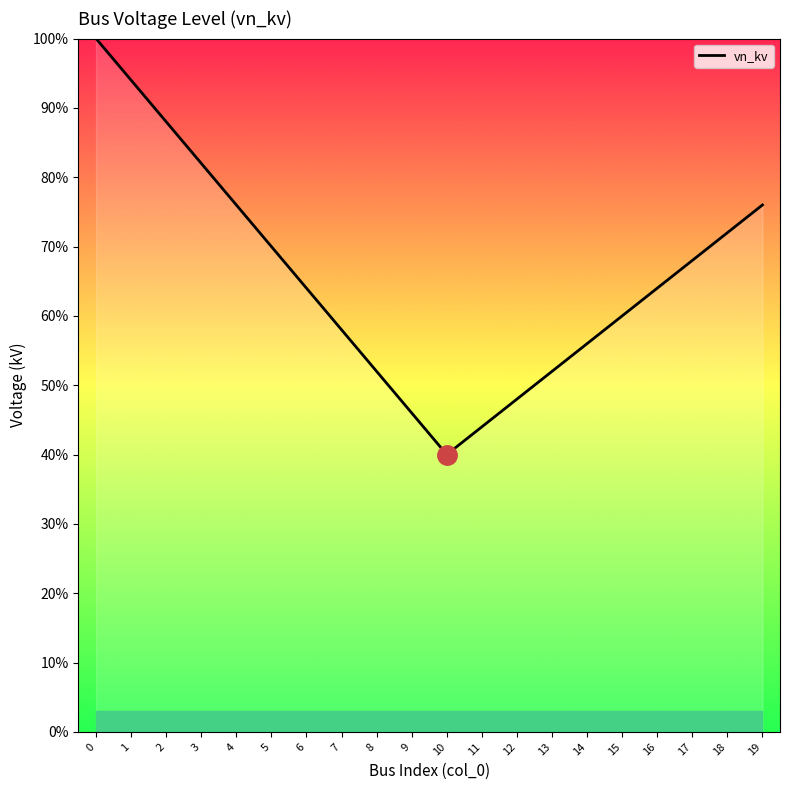

Does the chart have visible grid lines?

No